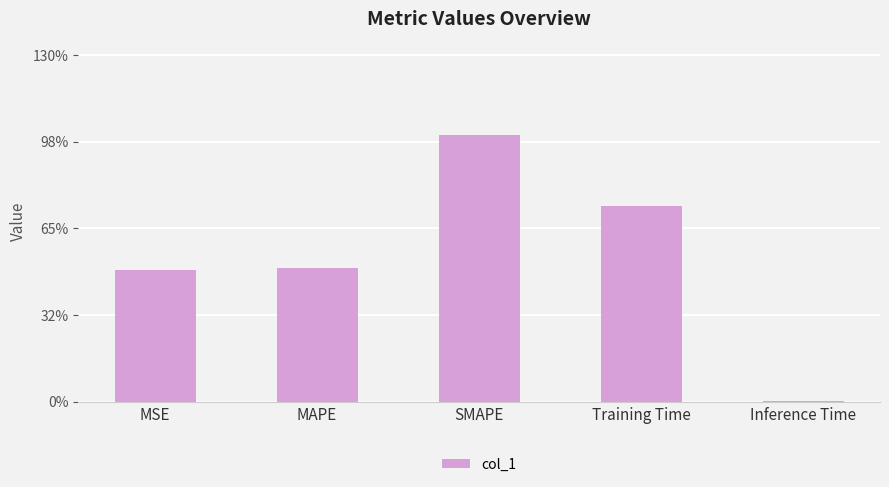

At which category does the chart reach its peak across all series?

SMAPE